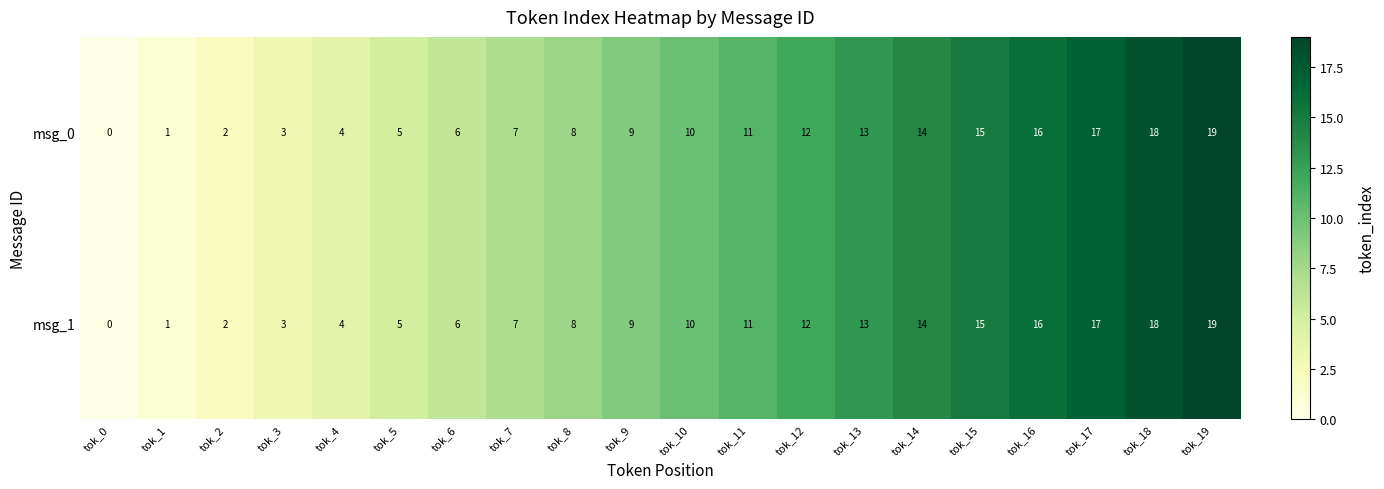

What is the difference between the maximum and minimum values in the msg_1 series?

19